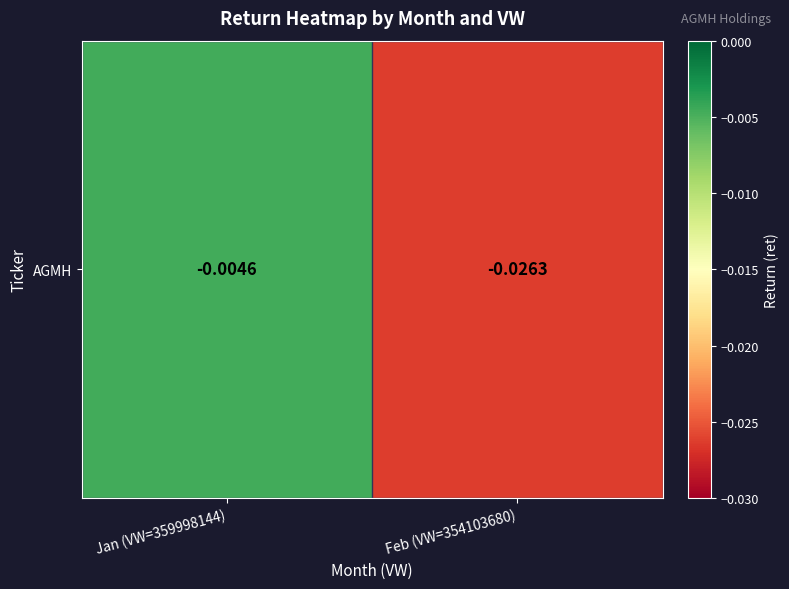

The value at Feb (VW=354103680) is -0.0. True or false?

False